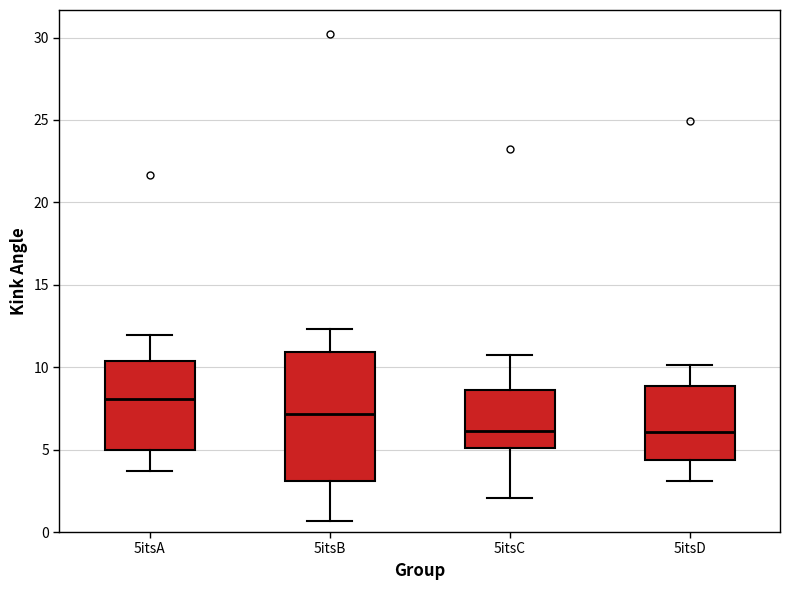

Reading left to right, transcribe this box plot: for each box, give where its median line is, the range the box spans, and where its two whiskers end, as read against the y-axis. The values are not printed on the chart, so give them approximately, as read against the axis.

5itsA: median 8.0, box 5.0 to 10.5, whiskers 3.5 to 12.0
5itsB: median 7.0, box 3.0 to 11.0, whiskers 0.5 to 12.5
5itsC: median 6.0, box 5.0 to 8.5, whiskers 2.0 to 10.5
5itsD: median 6.0, box 4.5 to 9.0, whiskers 3.0 to 10.0